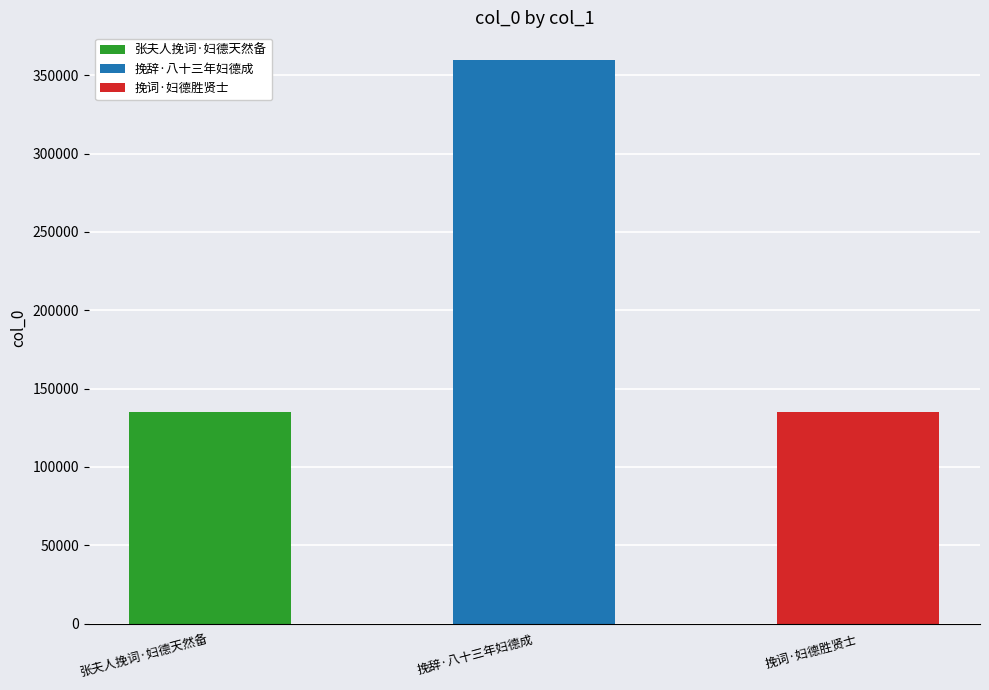

What is the change in value from 张夫人挽词·妇德天然备 to 挽辞·八十三年妇德成?

+224435